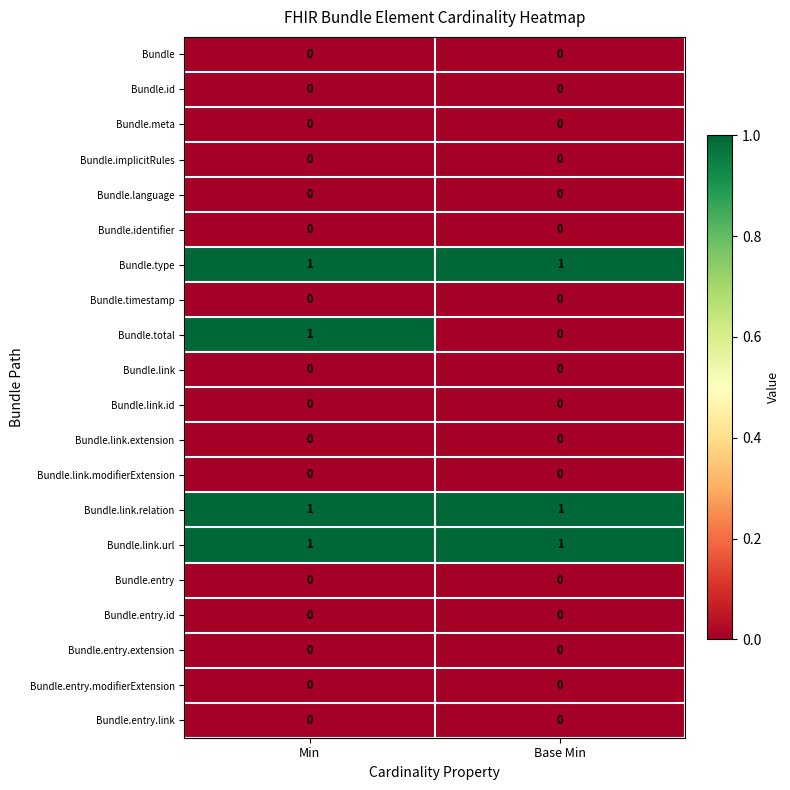

Between Min and Base Min, which series saw the biggest shift?

Bundle.total